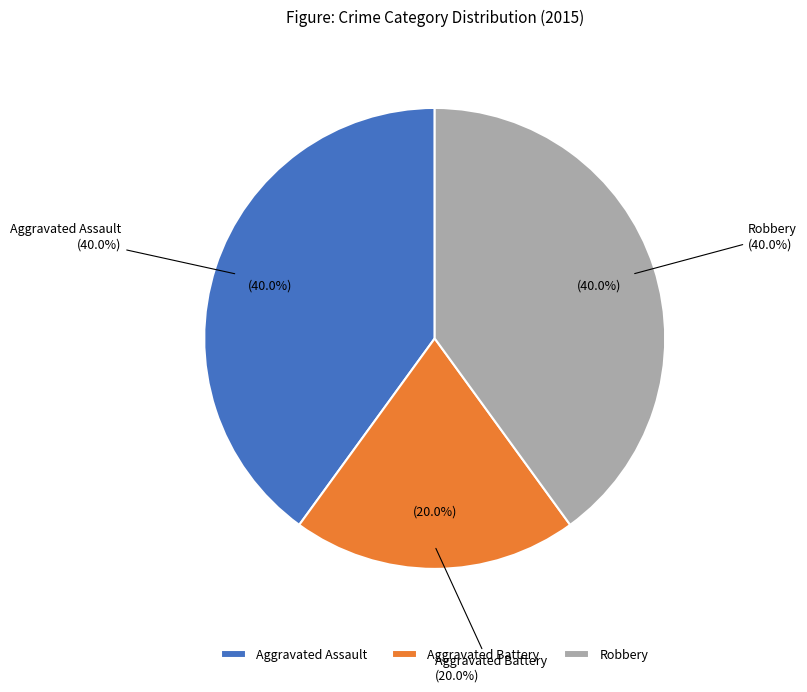

What percentage is NOT represented by Aggravated Battery?

80.0%